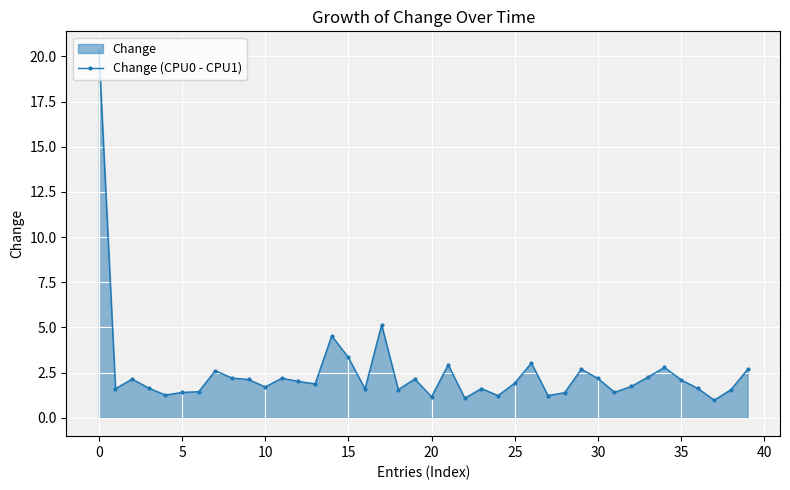

Is it true that the value at 35 is 2.1?

True